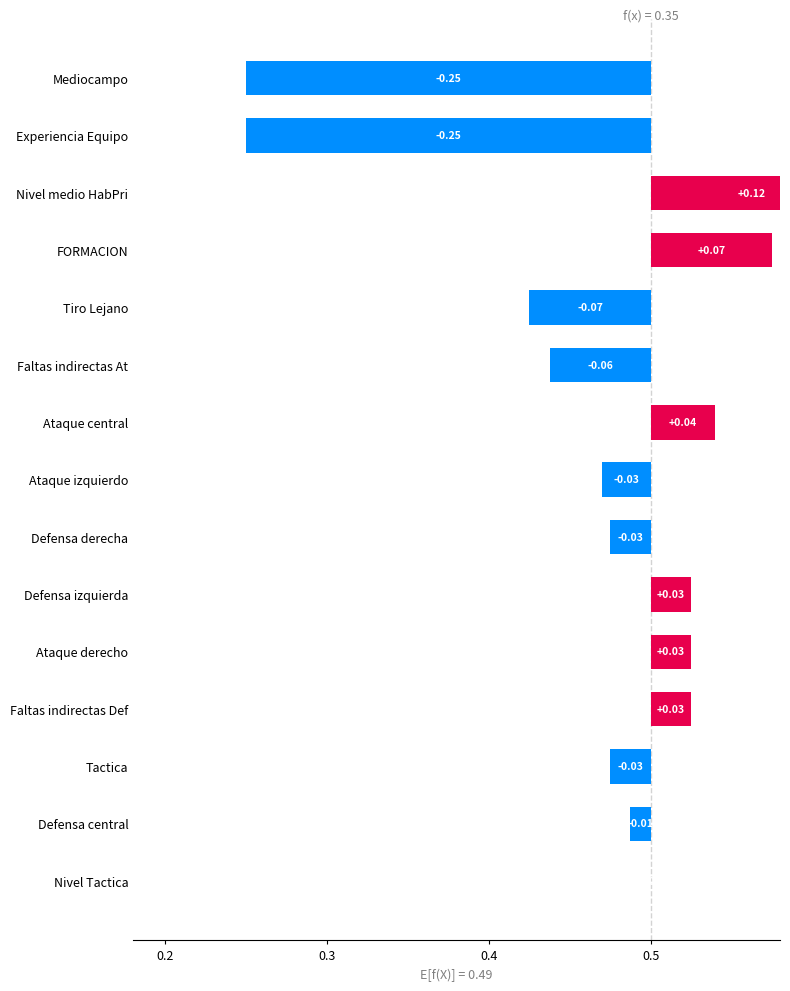

Reading left to right, transcribe all the data shown in this chart.

-0.2	-0.2	0.1	0.1	-0.1	-0.1	0.0	-0.0	-0.0	0.0	0.0	0.0	-0.0	-0.0	0.0